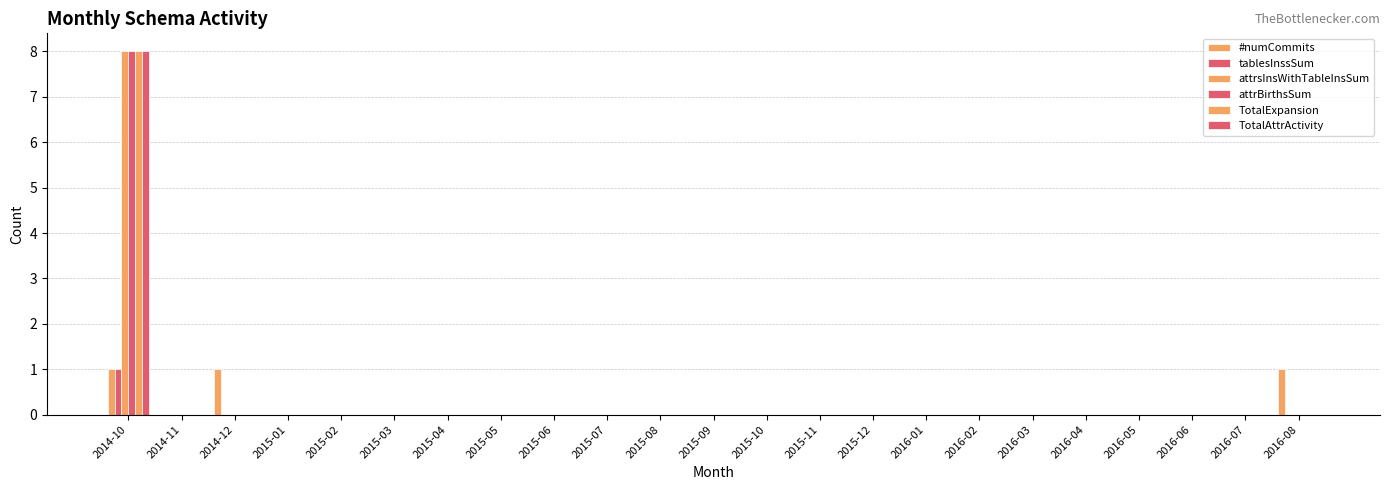

Is the value of #numCommits at 2014-12 greater than the value of attrsInsWithTableInsSum at 2016-04?

Yes